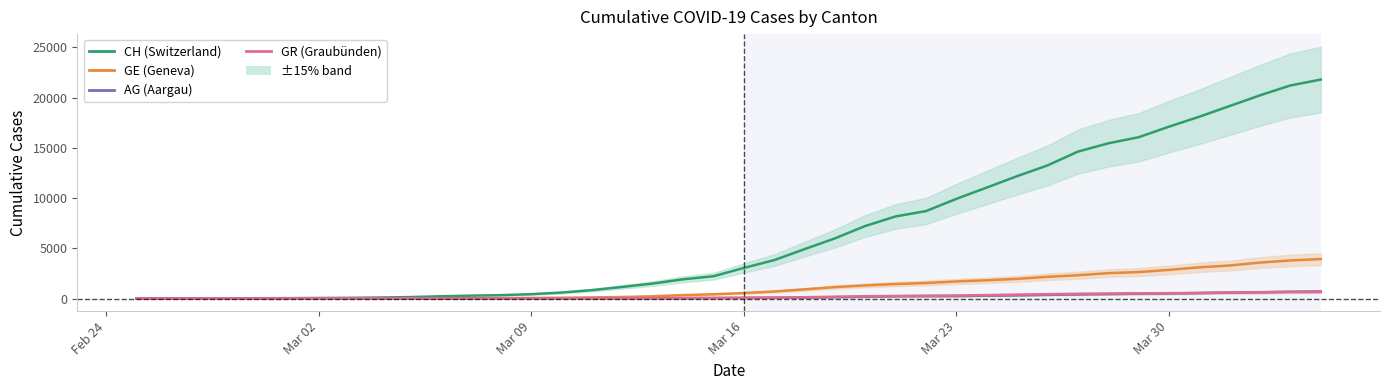

What are all the series names shown in the legend?

CH, GE, AG, GR